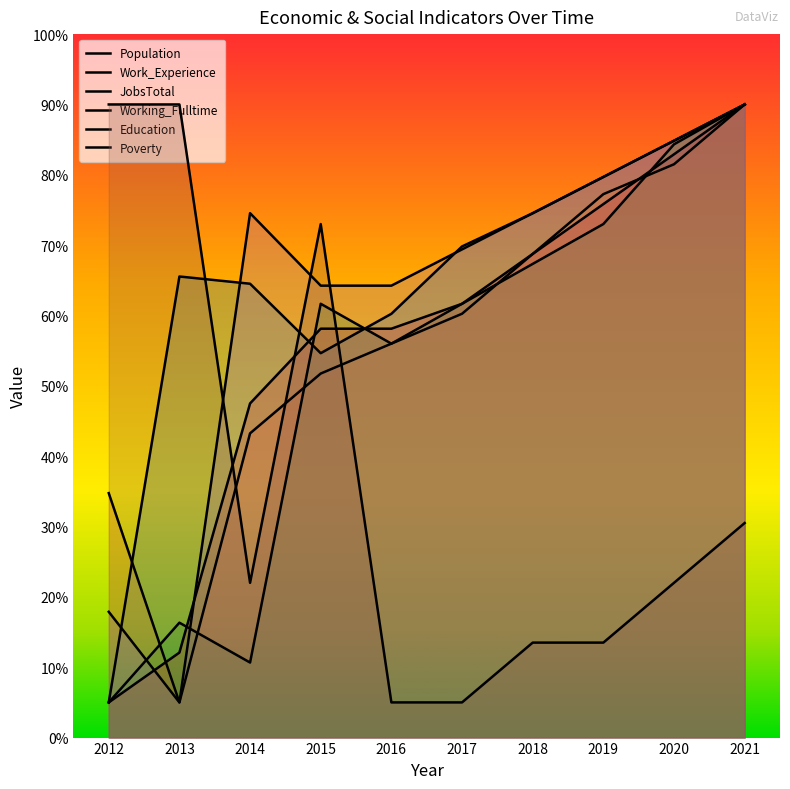

Does the chart display data point markers on the line(s)?

No